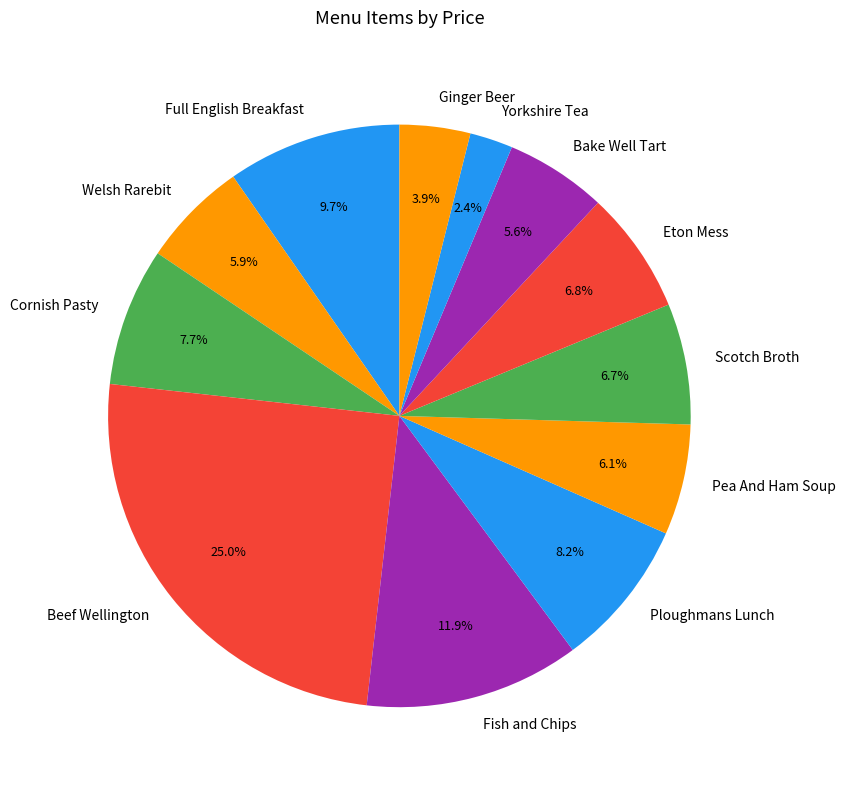

Count the number of slices in the pie.

12